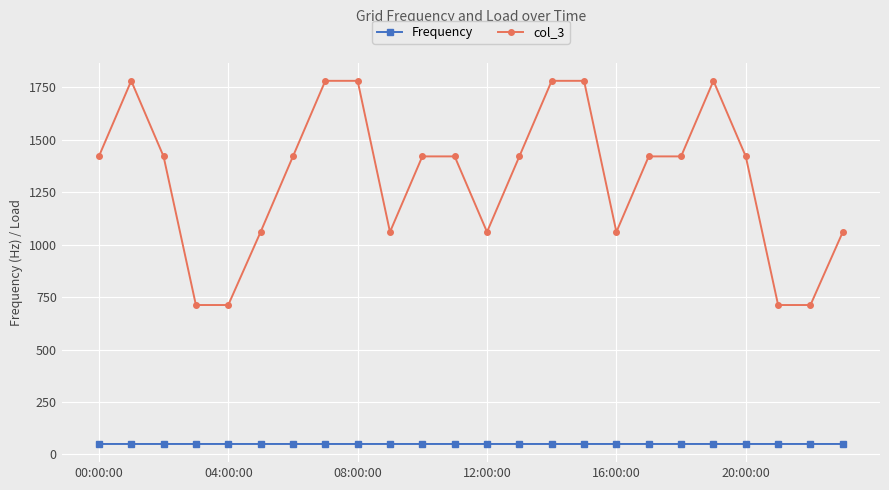

Which series has the widest spread of values?

col_3